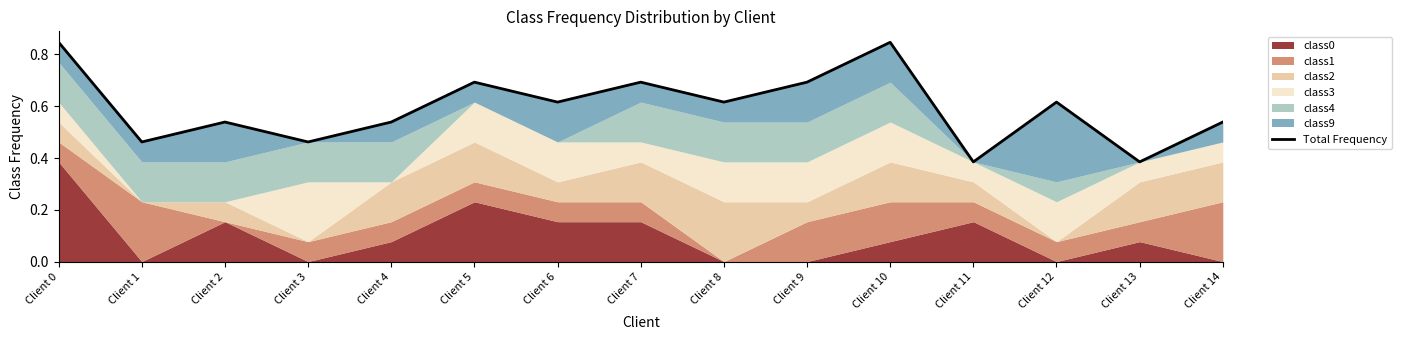

List the labels in order of value, largest first.

Client 10, Client 0, Client 9, Client 5, Client 7, Client 6, Client 8, Client 12, Client 2, Client 14, Client 4, Client 1, Client 3, Client 11, Client 13